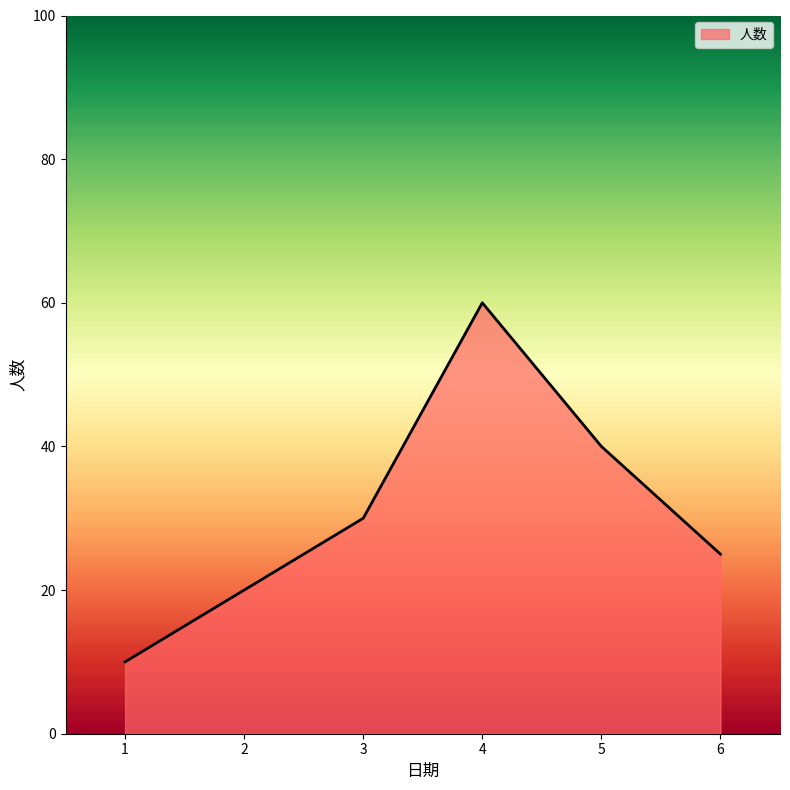

Reading left to right, what are all the values shown in this chart?

10	20	30	60	40	25